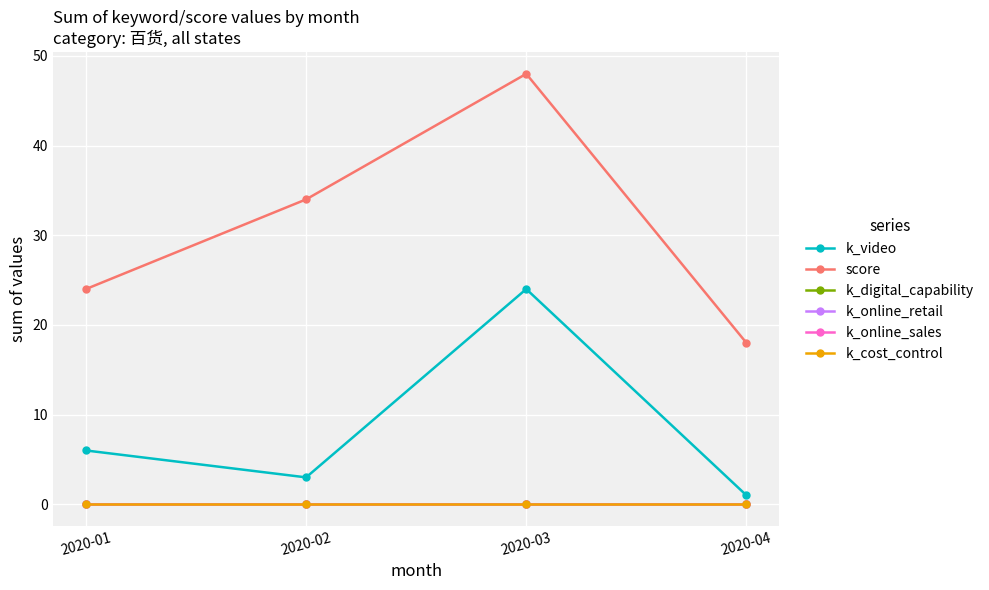

Does the chart have visible grid lines?

Yes